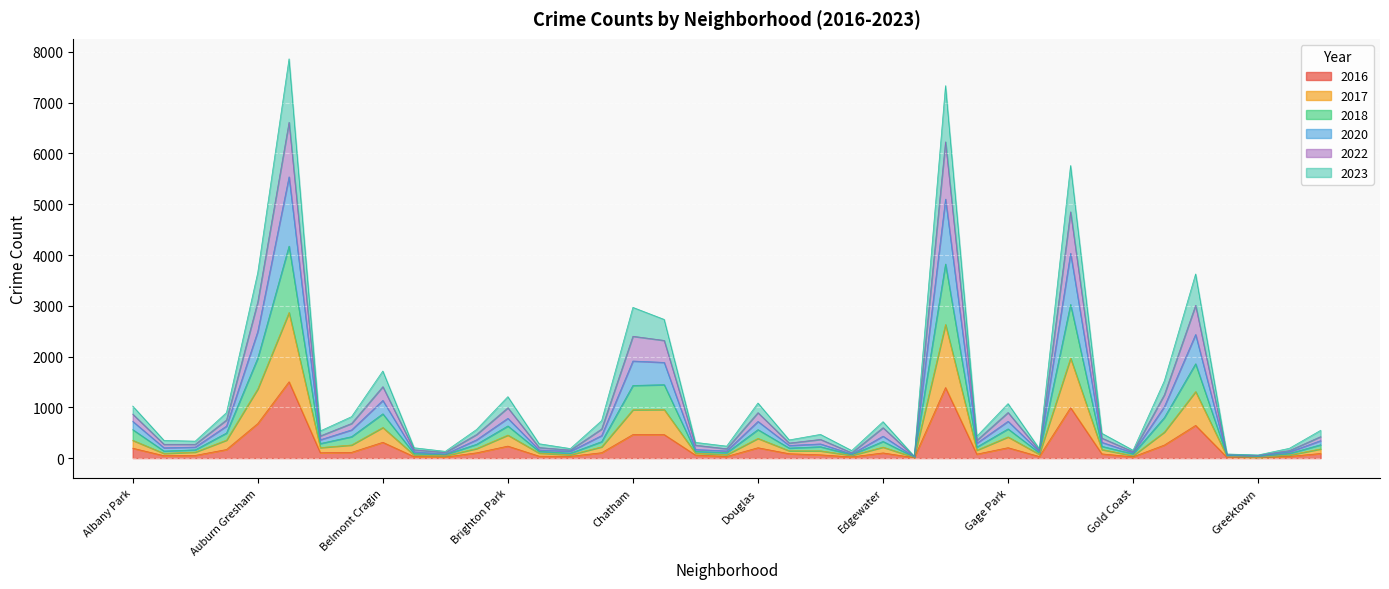

Reading left to right, what are all the values shown in this chart?

2017: 350	93	118	354	1363	2868	207	258	603	60	46	188	453	99	65	222	952	956	99	67	388	144	143	53	216	16	2632	156	417	75	1969	169	47	513	1310	38	14	60	181
2023: 1025	349	334	896	3655	7865	535	816	1715	204	133	564	1210	283	188	738	2969	2732	310	236	1085	358	467	149	717	36	7337	429	1073	185	5764	489	155	1522	3627	81	62	193	547
2016: 195	47	53	169	680	1503	105	113	311	29	20	104	236	38	35	106	464	463	60	32	204	86	64	23	102	8	1389	78	205	31	994	83	25	257	644	17	4	33	91
2020: 724	203	217	631	2495	5540	361	555	1136	124	78	360	784	160	133	444	1912	1885	169	141	722	249	279	80	432	25	5102	293	725	129	4034	311	105	1013	2435	52	40	121	344
2018: 561	139	163	494	1970	4175	287	422	872	90	67	272	633	132	96	324	1431	1446	132	106	561	198	224	66	328	21	3823	217	575	104	3026	232	82	799	1858	48	32	90	263
2022: 866	272	272	751	3077	6615	437	682	1407	164	109	465	991	208	158	573	2400	2318	254	184	895	296	368	105	599	31	6230	349	898	154	4851	394	126	1248	3010	68	55	148	423